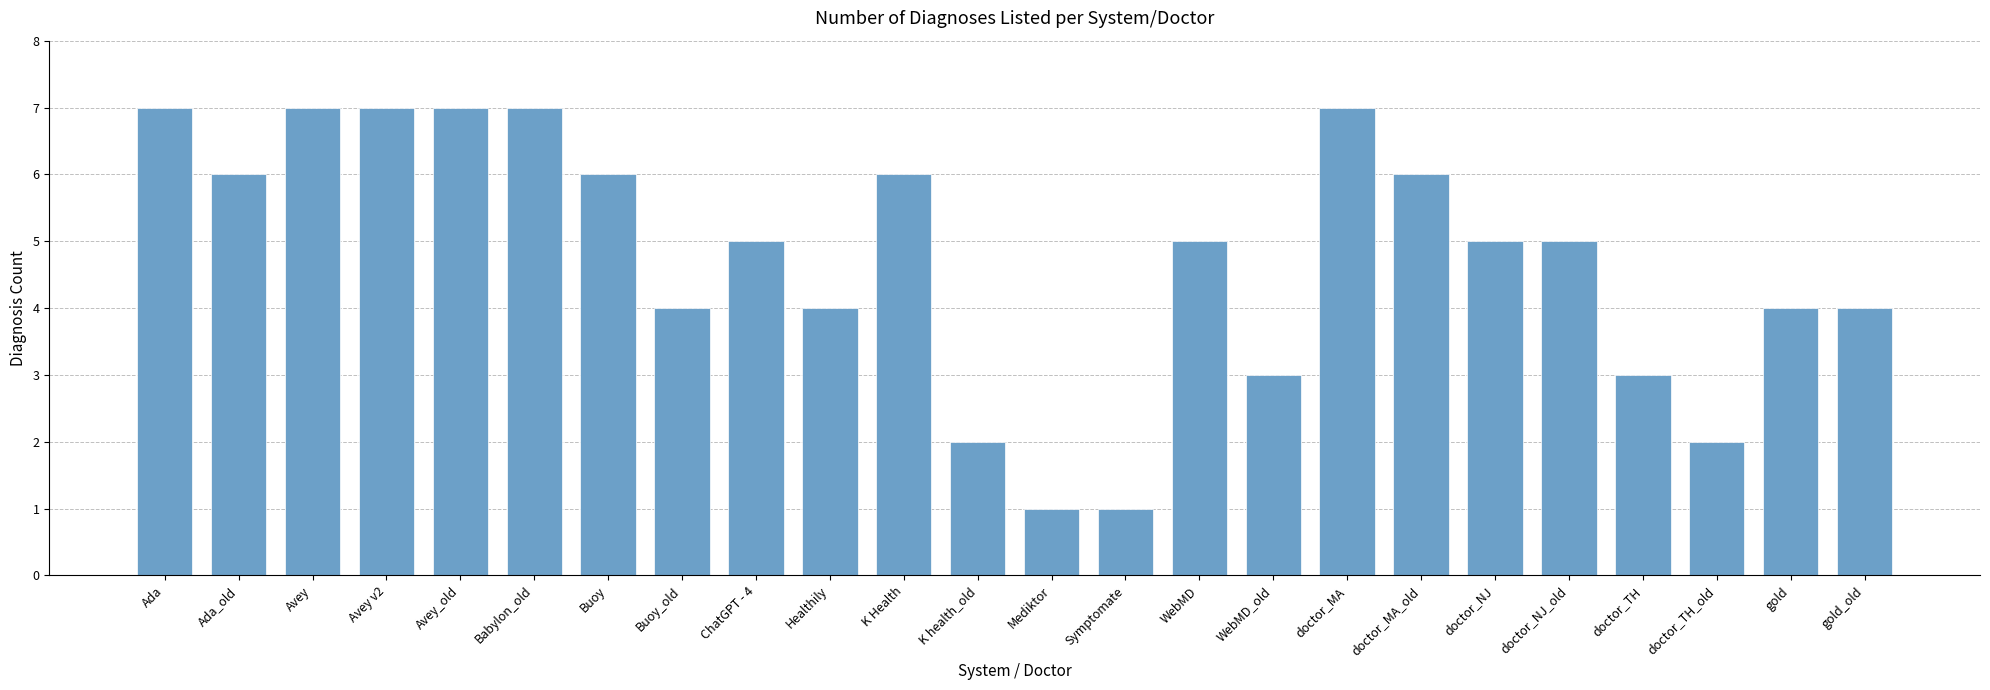

What is the change in value from doctor_MA_old to doctor_TH?

-3